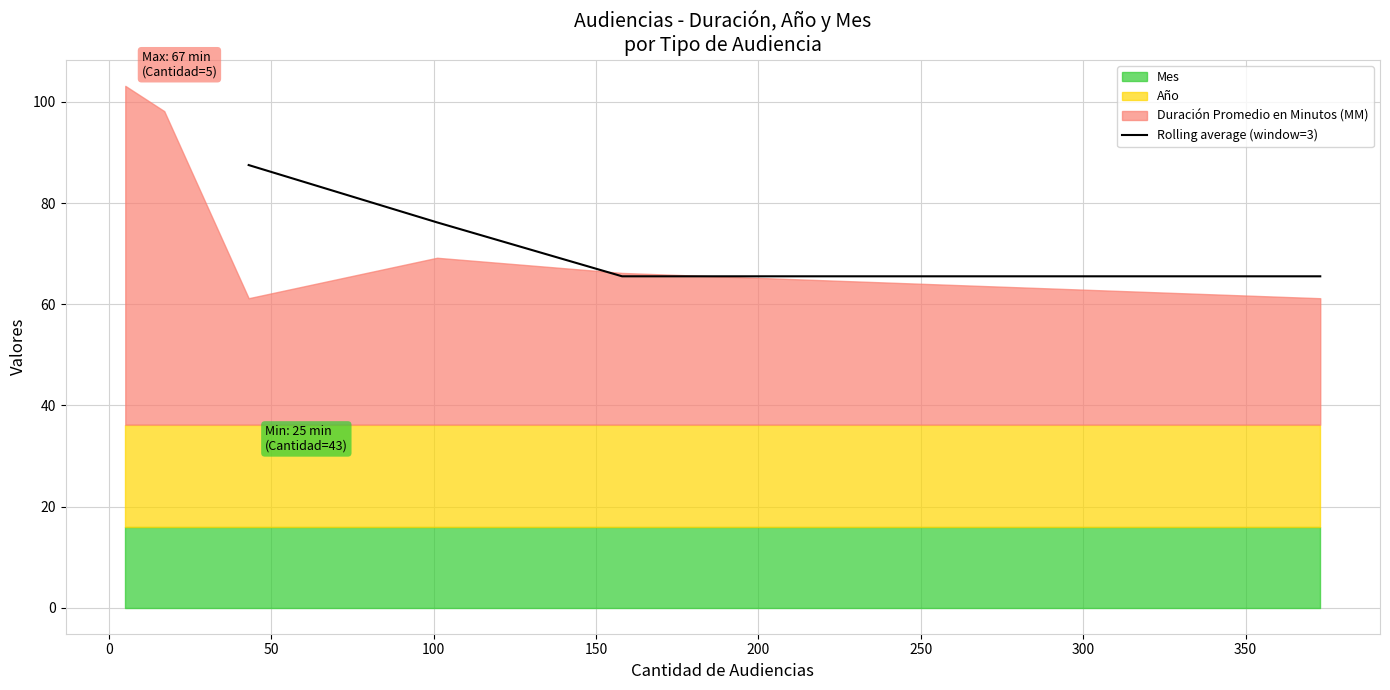

Does the chart have visible grid lines?

Yes